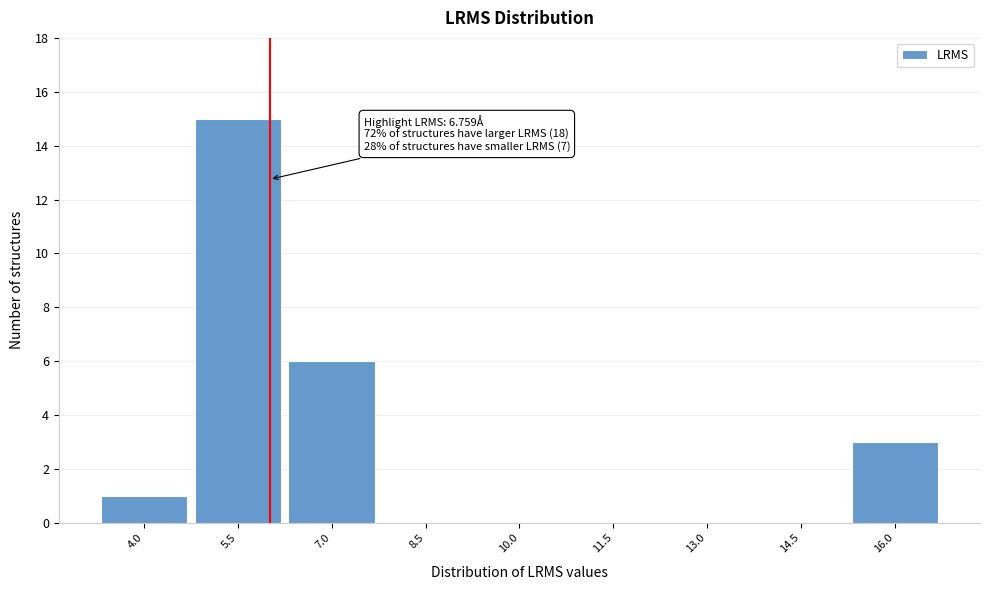

Reading left to right, list all the values displayed in this chart.

4.0=1	5.5=15	7.0=6	8.5=0	10.0=0	11.5=0	13.0=0	14.5=0	16.0=3